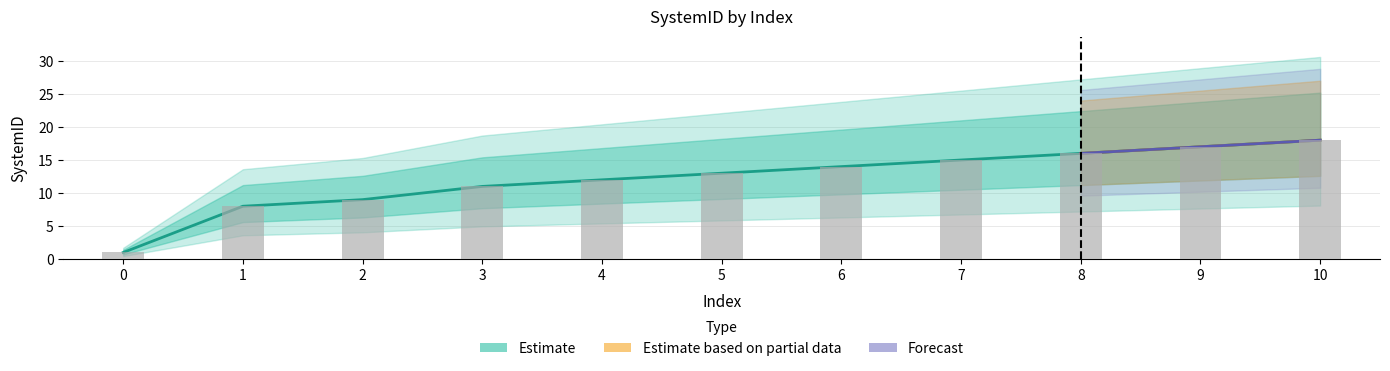

Which label corresponds to the largest value in the chart?

10